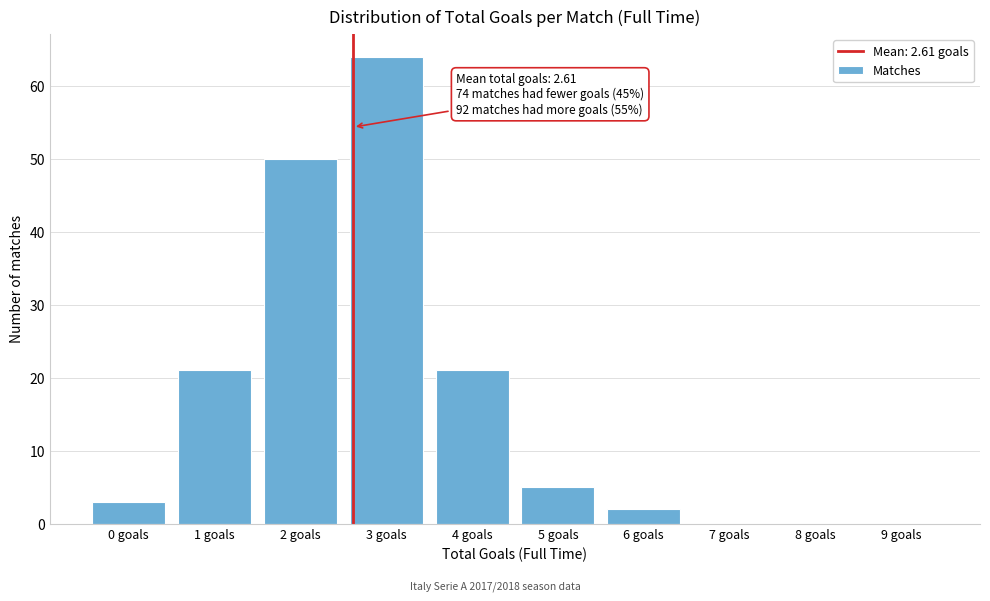

Reading left to right, transcribe all the data shown in this chart.

0 goals=3	1 goals=21	2 goals=50	3 goals=64	4 goals=21	5 goals=5	6 goals=2	7 goals=0	8 goals=0	9 goals=0